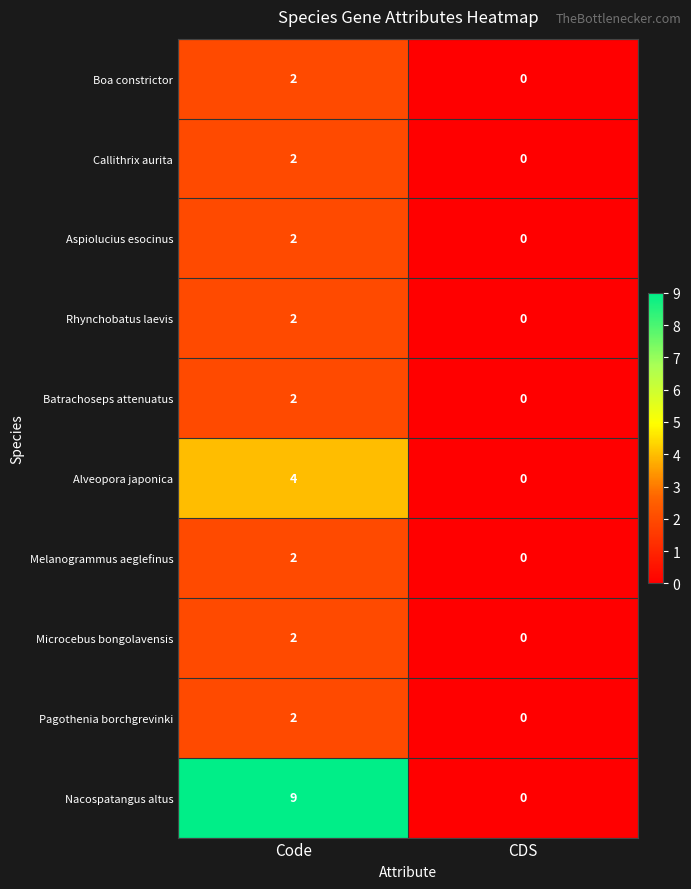

Is it true that Microcebus bongolavensis equals 0 at CDS?

True